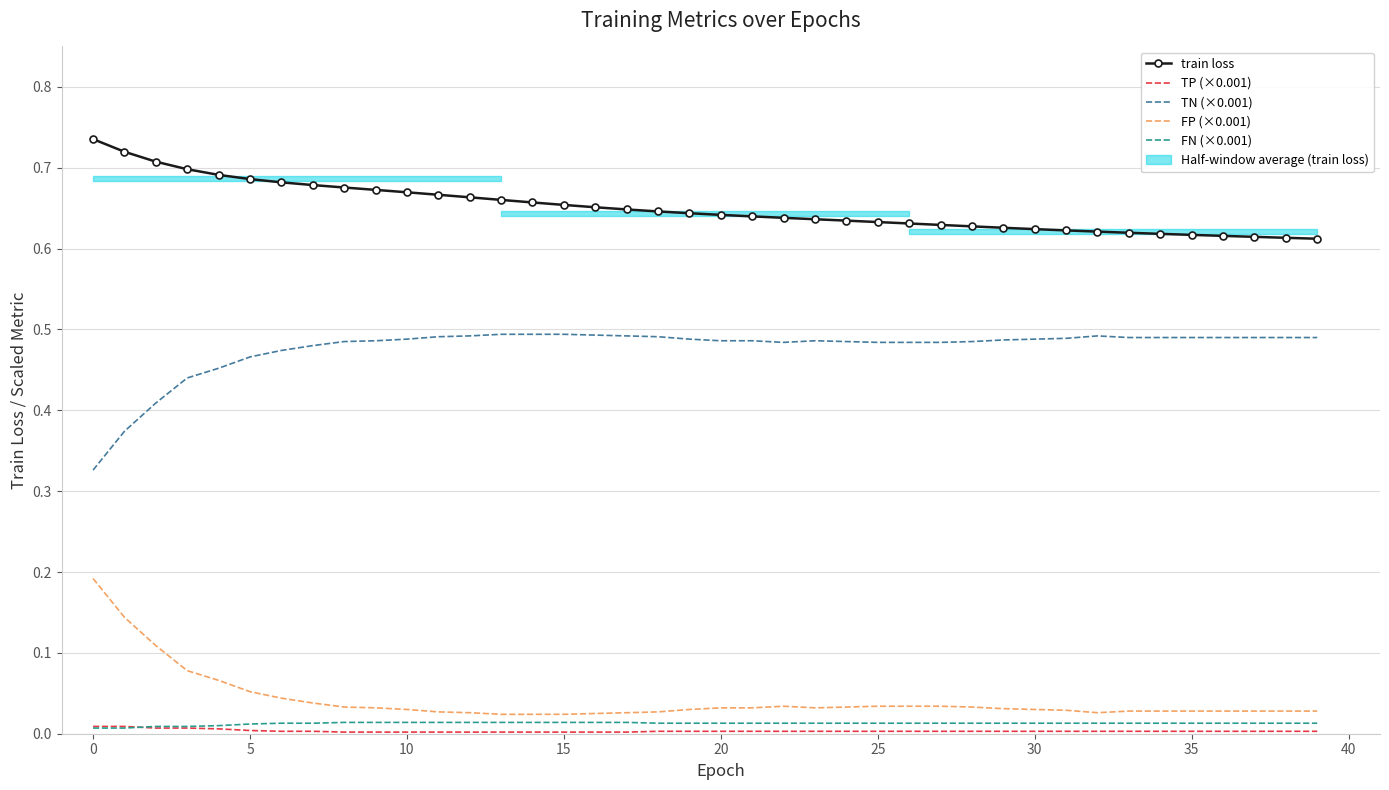

Reading left to right, extract all data points from this chart.

train loss: 0.7	0.7	0.7	0.7	0.7	0.7	0.7	0.7	0.7	0.7	0.7	0.7	0.7	0.7	0.7	0.7	0.7	0.6	0.6	0.6	0.6	0.6	0.6	0.6	0.6	0.6	0.6	0.6	0.6	0.6	0.6	0.6	0.6	0.6	0.6	0.6	0.6	0.6	0.6	0.6
TP (×0.001): 0.0	0.0	0.0	0.0	0.0	0.0	0.0	0.0	0.0	0.0	0.0	0.0	0.0	0.0	0.0	0.0	0.0	0.0	0.0	0.0	0.0	0.0	0.0	0.0	0.0	0.0	0.0	0.0	0.0	0.0	0.0	0.0	0.0	0.0	0.0	0.0	0.0	0.0	0.0	0.0
TN (×0.001): 0.3	0.4	0.4	0.4	0.5	0.5	0.5	0.5	0.5	0.5	0.5	0.5	0.5	0.5	0.5	0.5	0.5	0.5	0.5	0.5	0.5	0.5	0.5	0.5	0.5	0.5	0.5	0.5	0.5	0.5	0.5	0.5	0.5	0.5	0.5	0.5	0.5	0.5	0.5	0.5
FP (×0.001): 0.2	0.1	0.1	0.1	0.1	0.1	0.0	0.0	0.0	0.0	0.0	0.0	0.0	0.0	0.0	0.0	0.0	0.0	0.0	0.0	0.0	0.0	0.0	0.0	0.0	0.0	0.0	0.0	0.0	0.0	0.0	0.0	0.0	0.0	0.0	0.0	0.0	0.0	0.0	0.0
FN (×0.001): 0.0	0.0	0.0	0.0	0.0	0.0	0.0	0.0	0.0	0.0	0.0	0.0	0.0	0.0	0.0	0.0	0.0	0.0	0.0	0.0	0.0	0.0	0.0	0.0	0.0	0.0	0.0	0.0	0.0	0.0	0.0	0.0	0.0	0.0	0.0	0.0	0.0	0.0	0.0	0.0